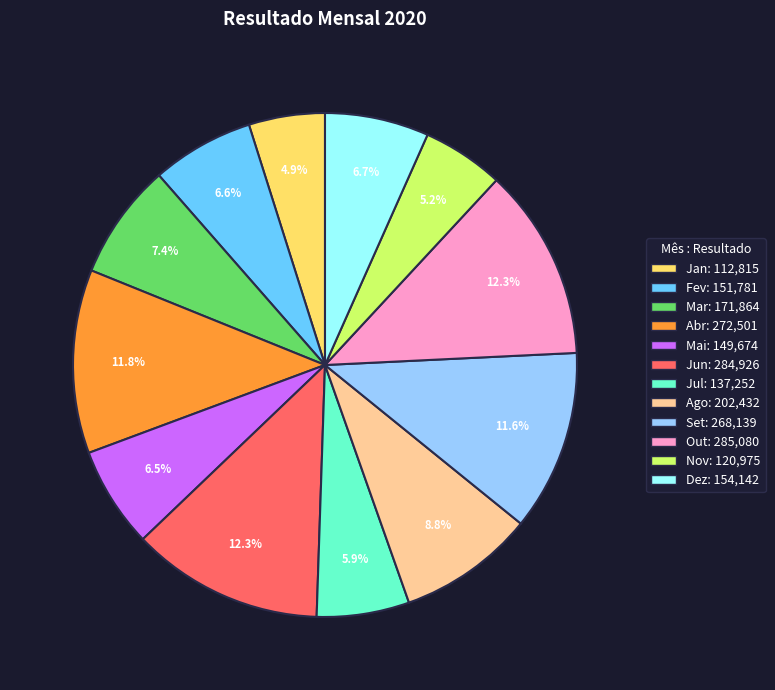

To the nearest percent, what portion does Set represent?

12%